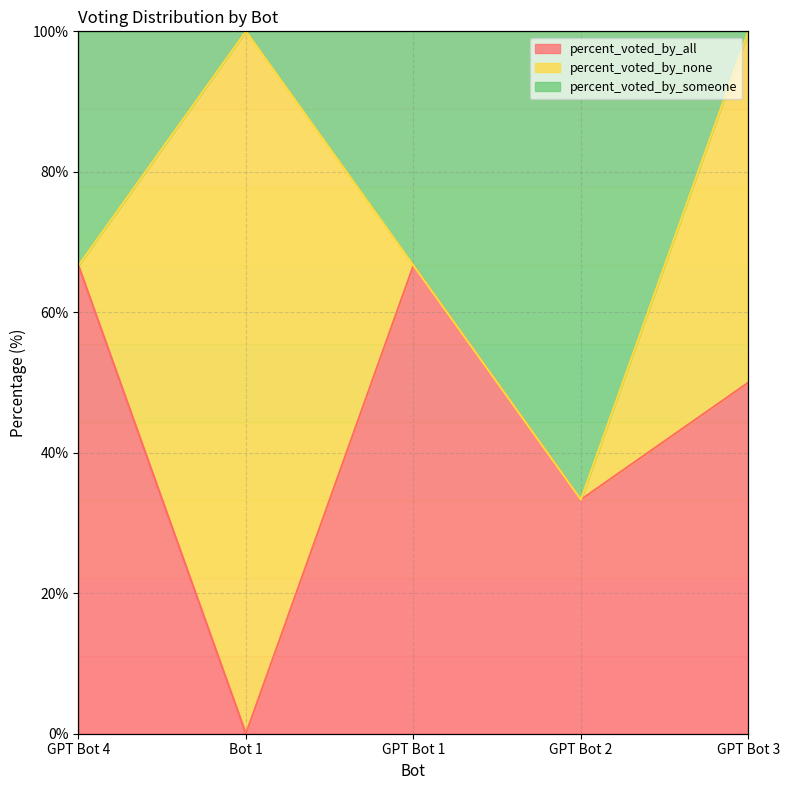

Which series changed the most between GPT Bot 4 and GPT Bot 2?

percent_voted_by_all